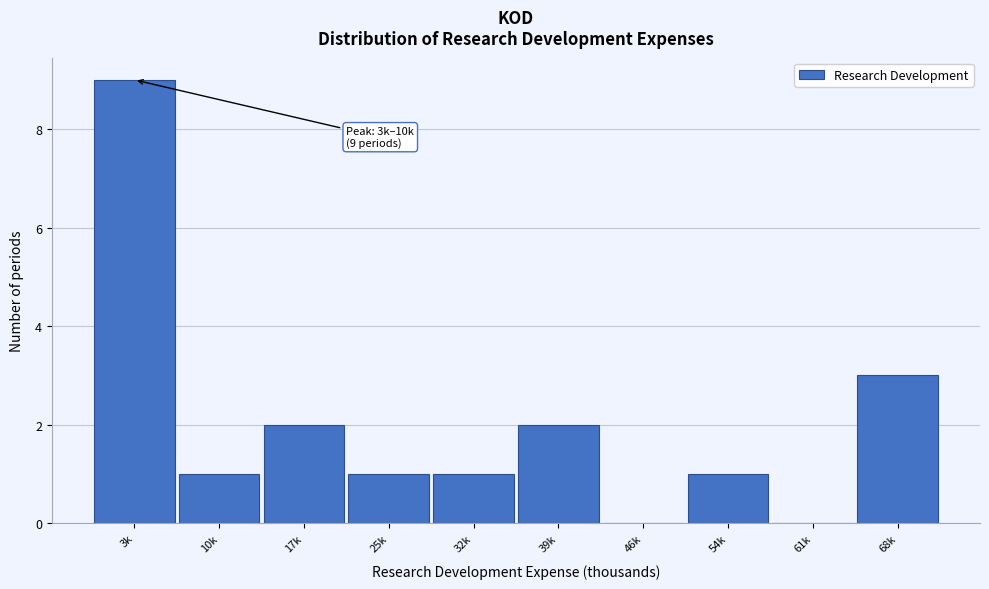

Reading left to right, what are all the values shown in this chart?

3k=9	10k=1	17k=2	25k=1	32k=1	39k=2	46k=0	54k=1	61k=0	68k=3